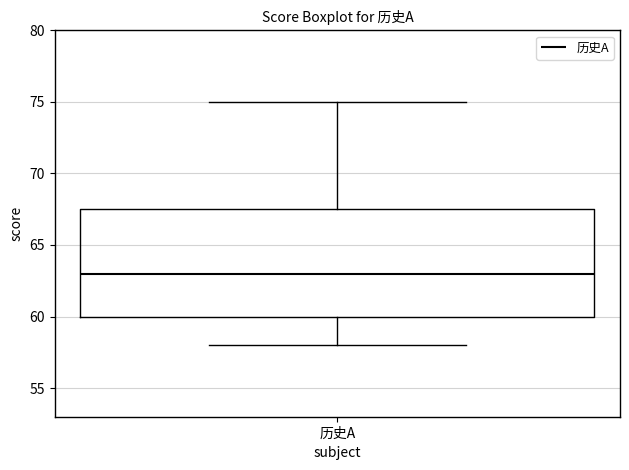

Where is the upper edge of the box for 历史A on the y-axis? The values are not printed on the chart, so give them approximately, as read against the axis.

67.5